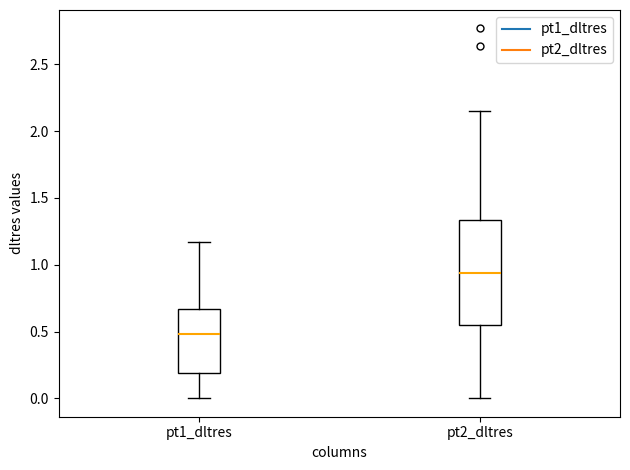

Which box is the tallest, from its lower edge to its upper edge?

pt2_dltres